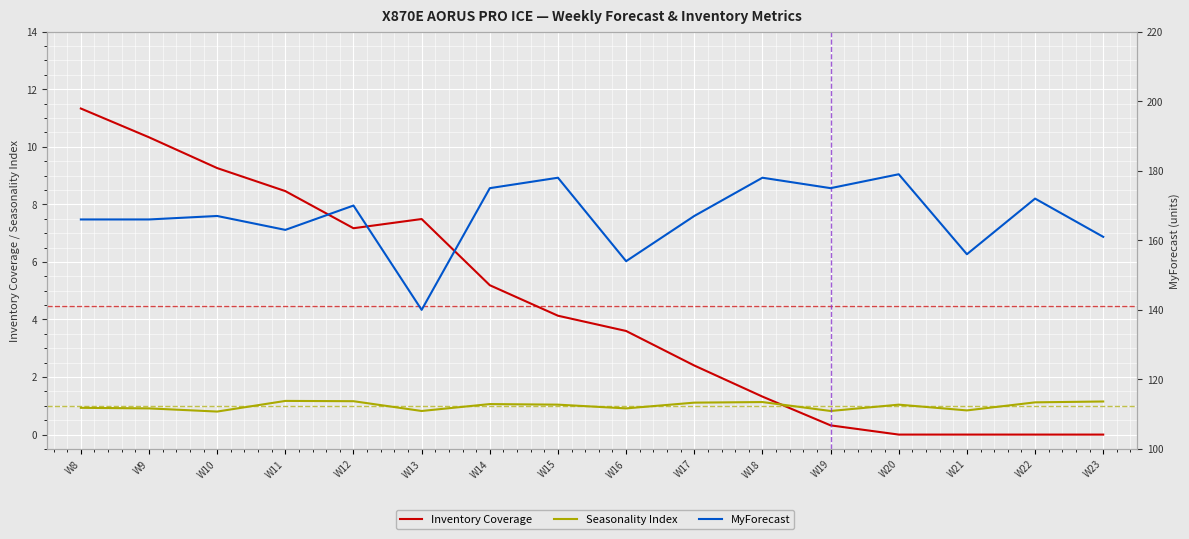

What is the maximum value for Inventory Coverage?

11.3